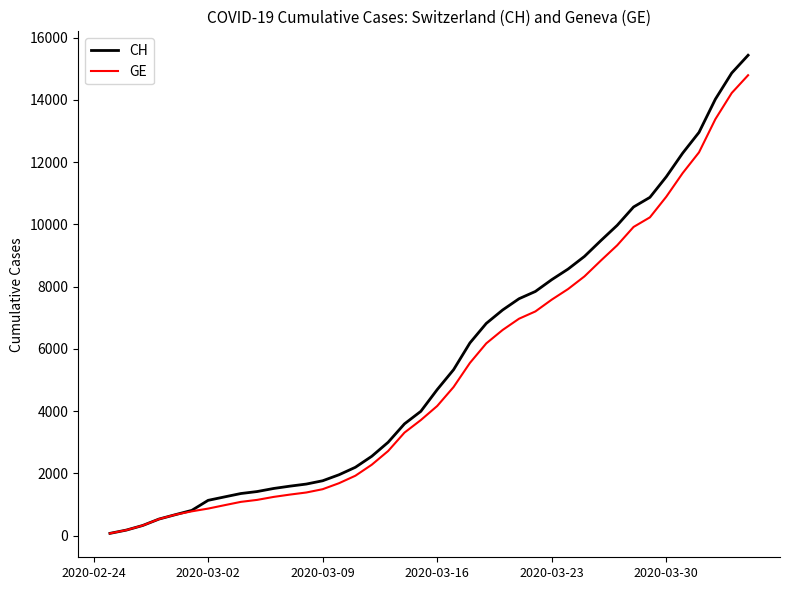

How many lines are shown in the chart?

2